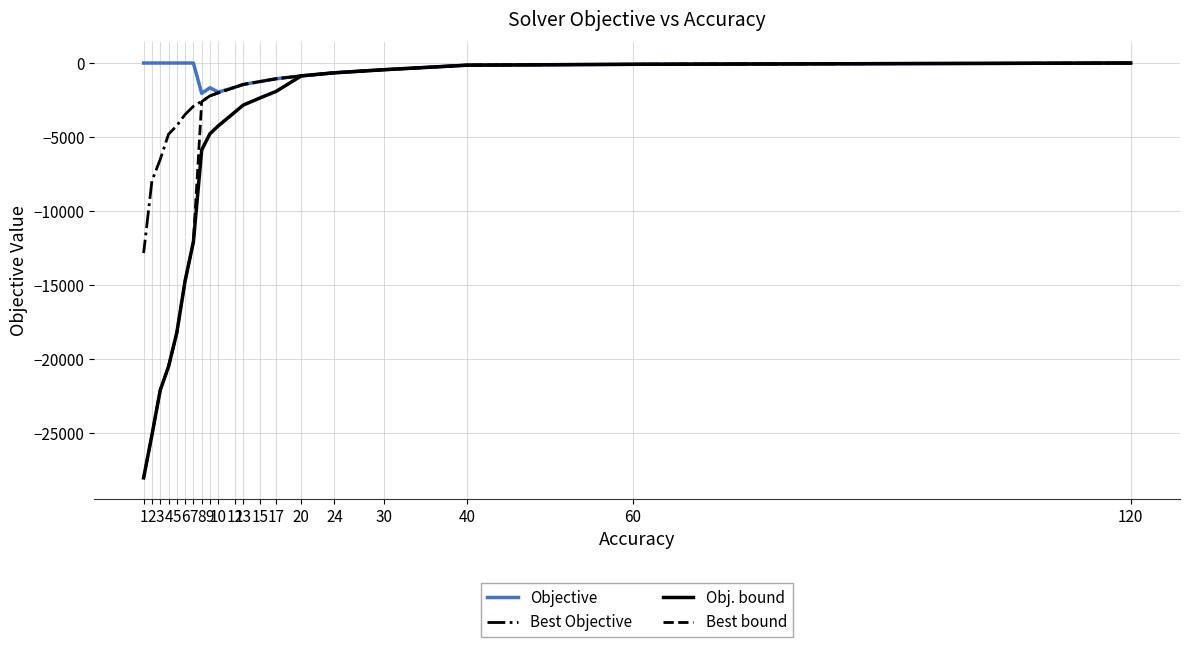

How many values in the Best Objective series are below -1635?

11